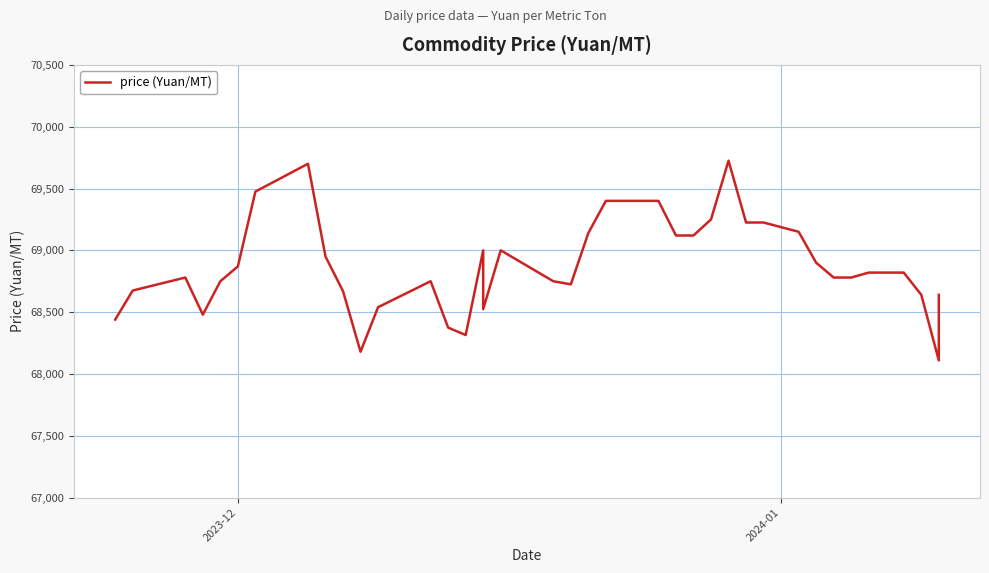

Is this an area chart (filled region under the line)?

No